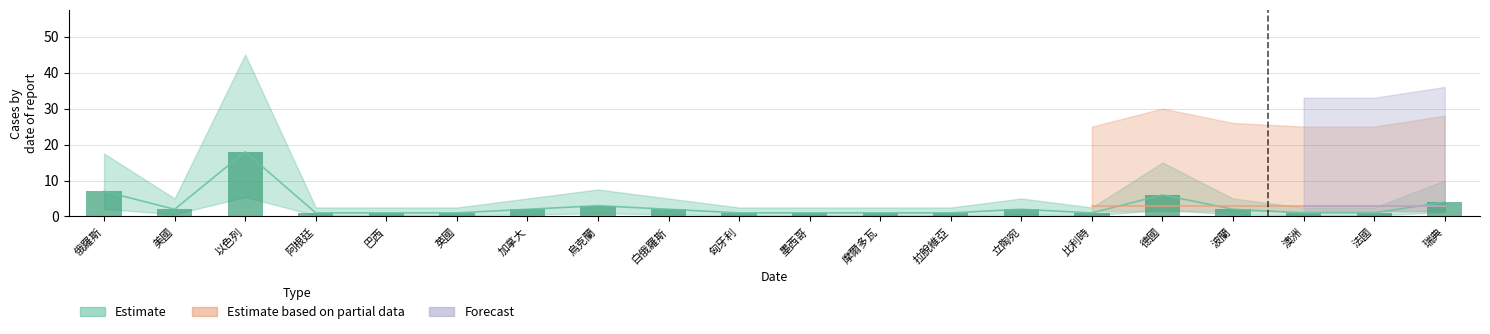

What is the label of the 13th bar from the right?

烏克蘭